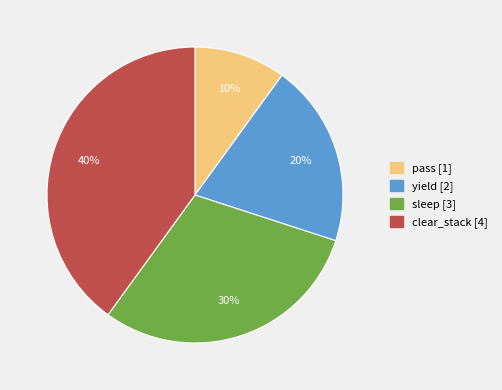

Combined, do clear_stack and yield account for over 50%?

Yes